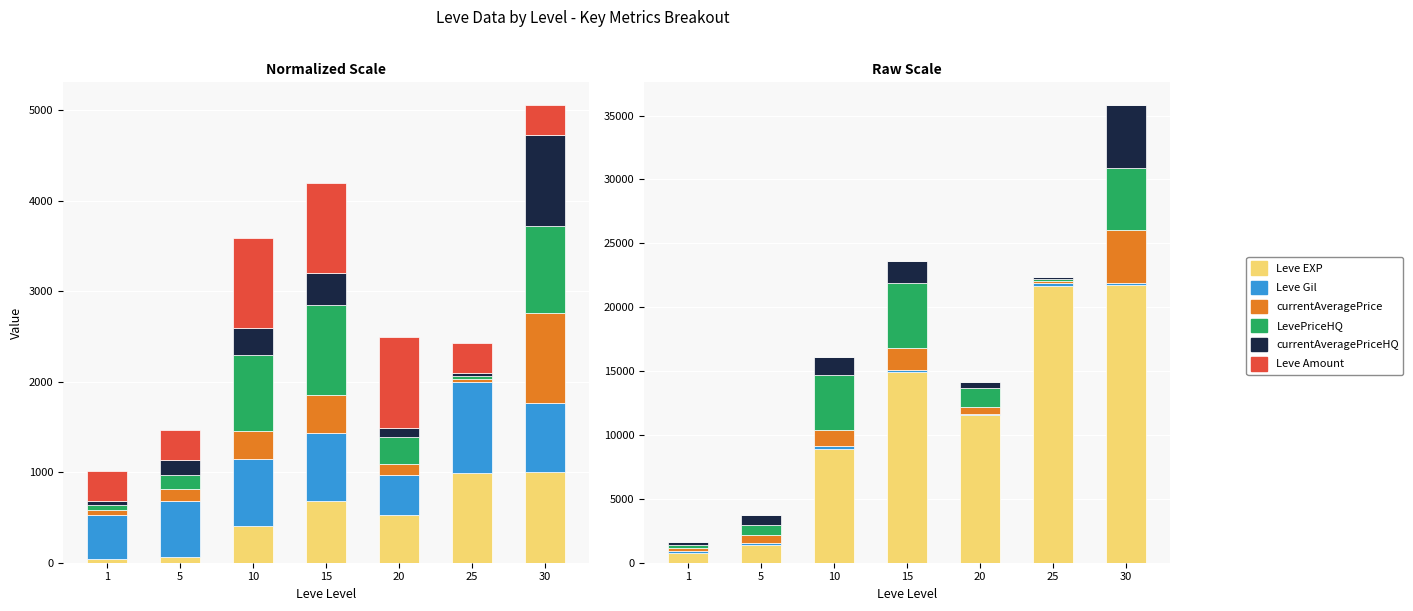

True or false: LevePriceHQ has a value of 2680.8 at 20.

False